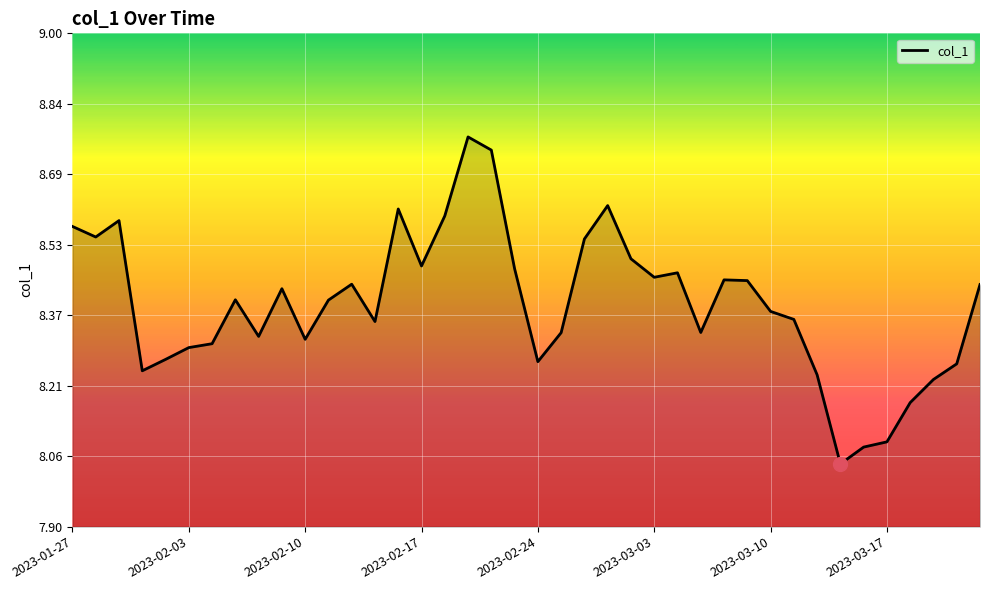

What is the difference between the maximum and minimum values?

0.7